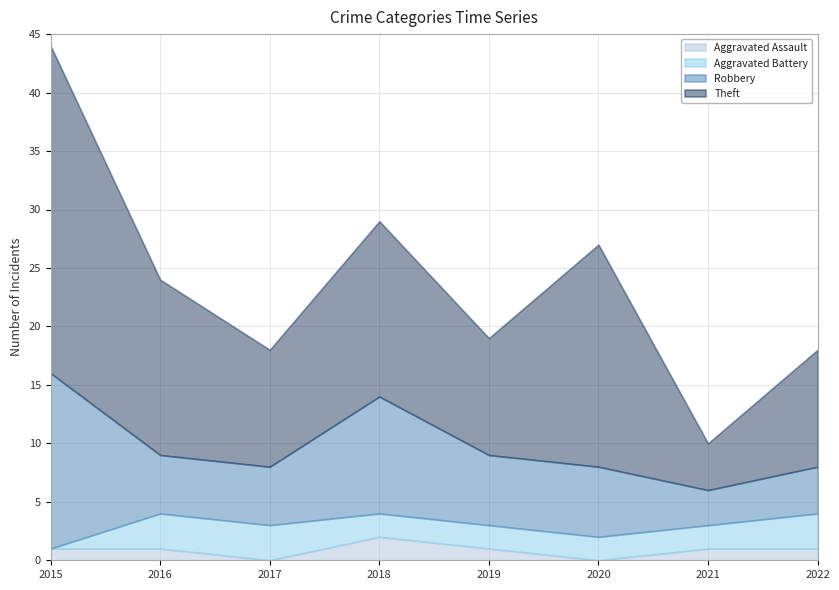

True or false: Aggravated Battery and Theft cross at least once.

False